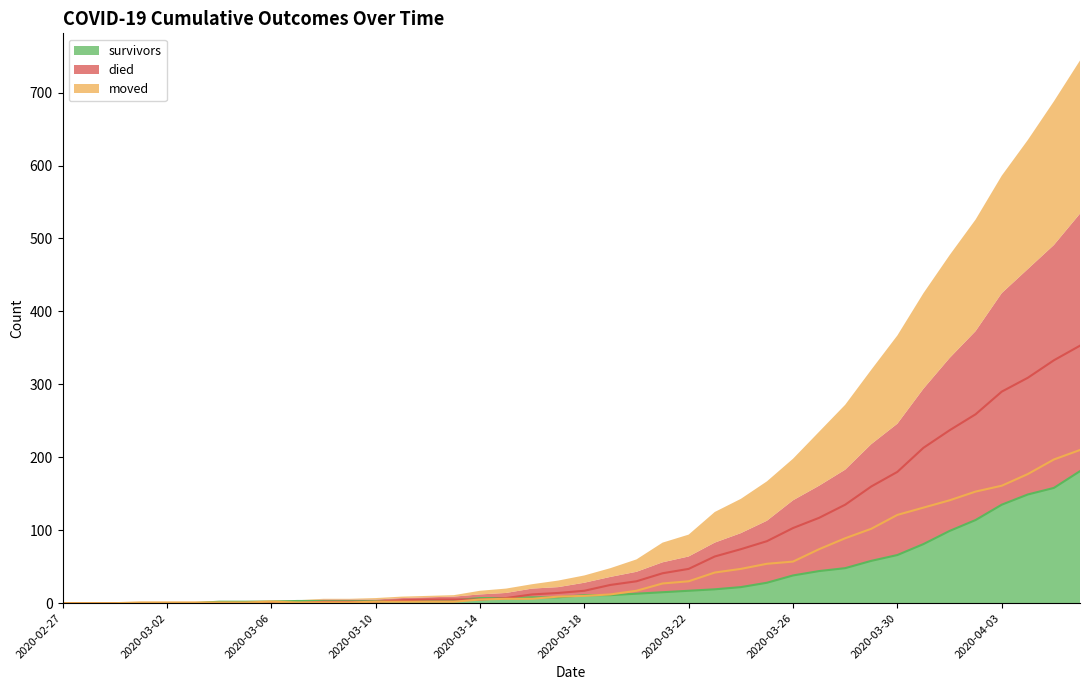

At which label does died first exceed 17?

21